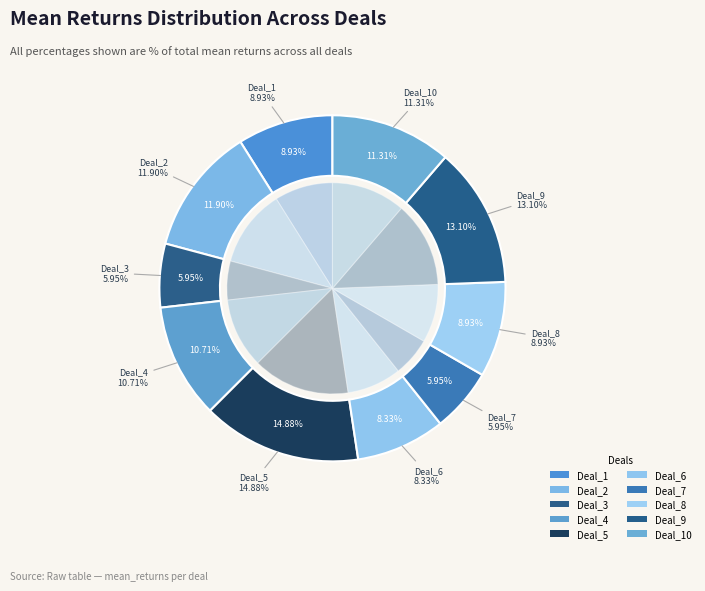

True or false: Deal_5 accounts for 15% of the total.

True